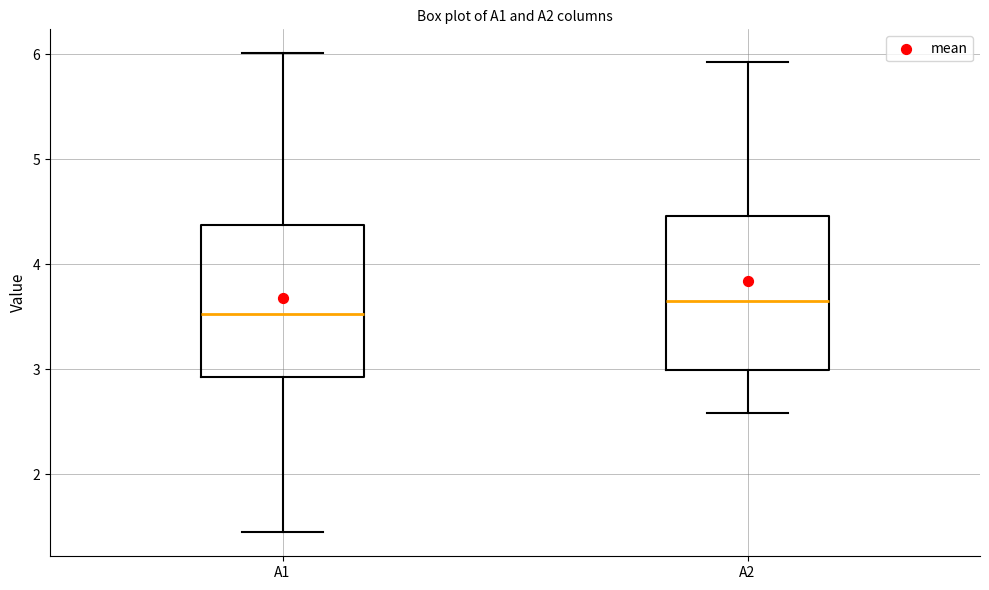

Which box's median line is the lowest?

A1